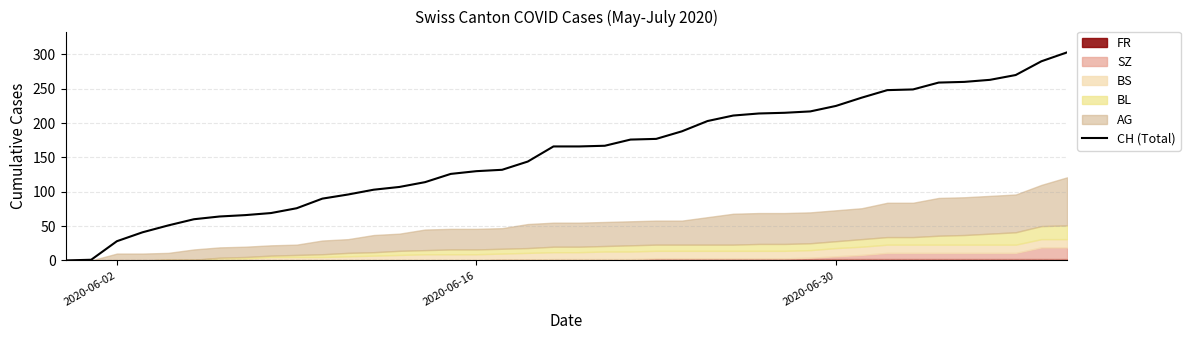

True or false: the data shows 107 at 39.

False